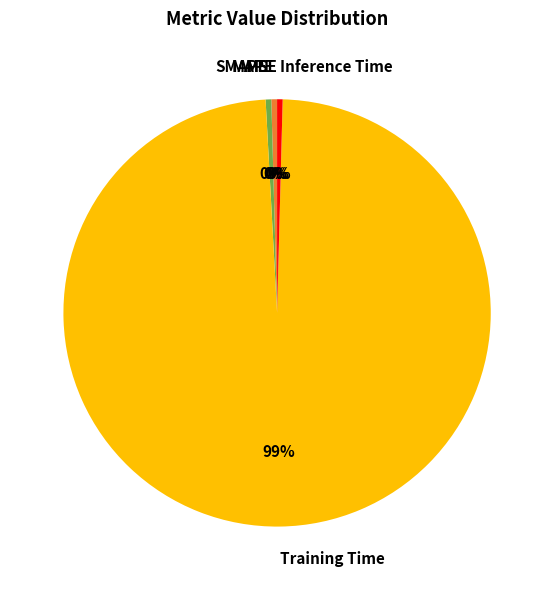

The Training Time slice represents 99% of the pie. True or false?

True